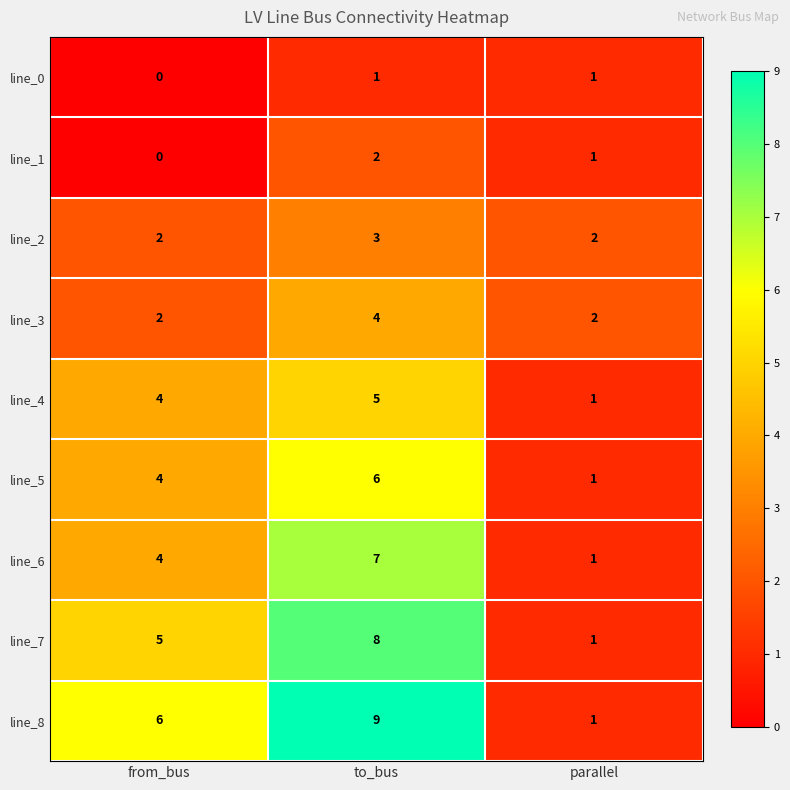

Which series has the widest spread of values?

line_8